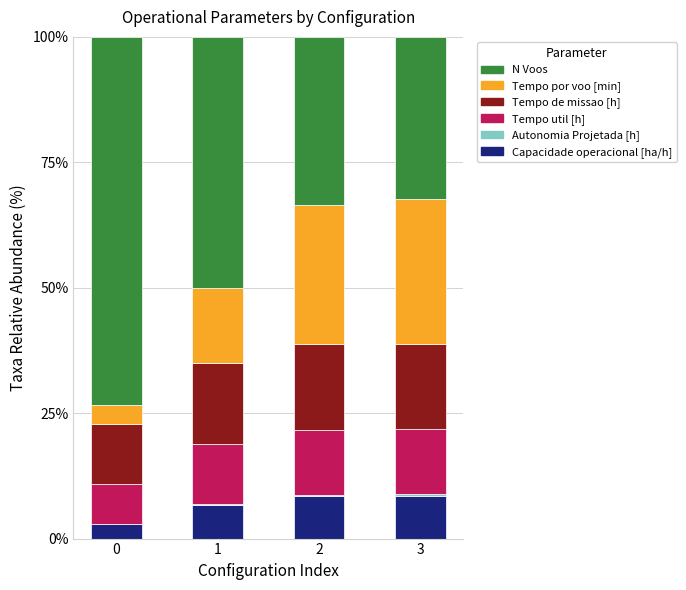

What is the highest value of the Capacidade operacional [ha/h] series?

8.4